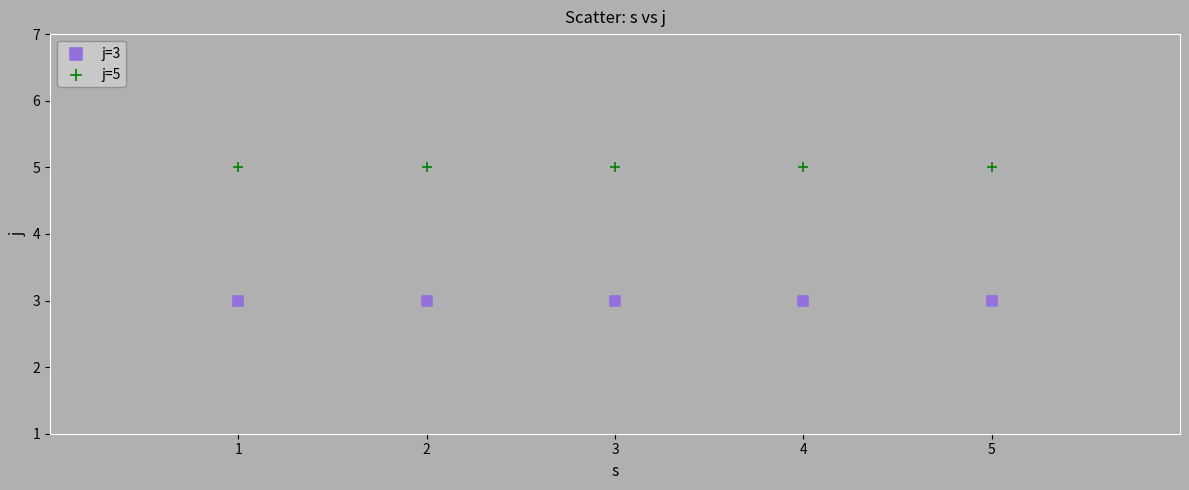

Which series reaches the maximum Y coordinate?

j=5